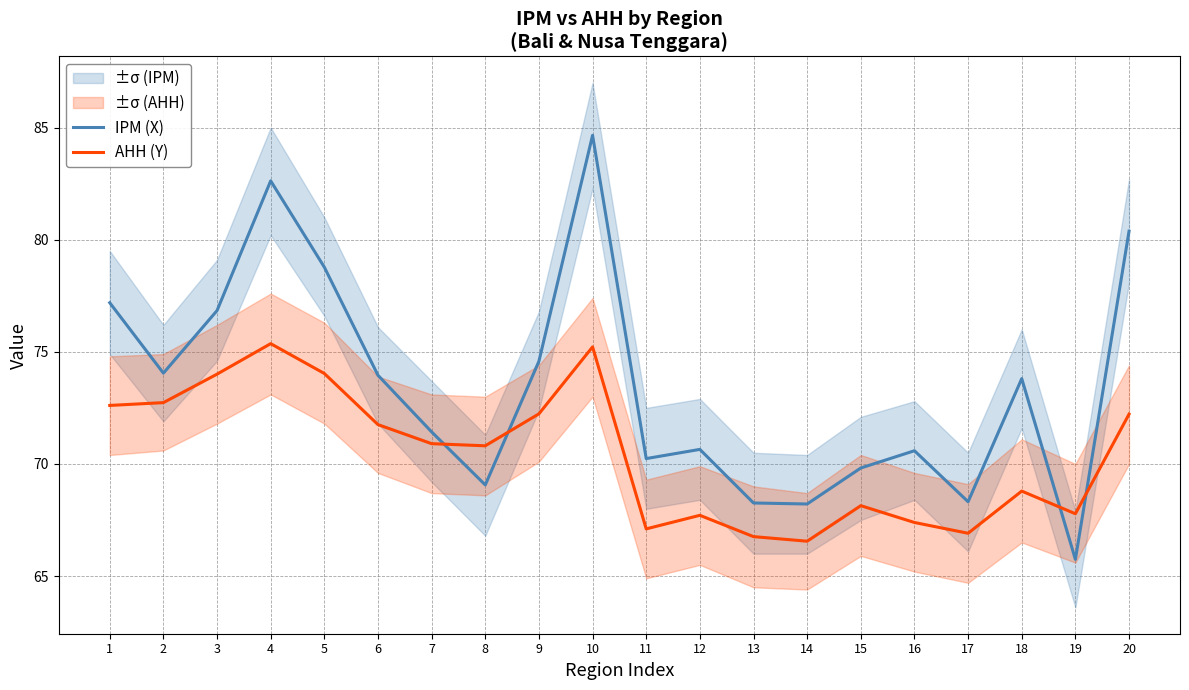

Reading right to left, transcribe all the data shown in this chart.

IPM (X): 80.4	65.7	73.8	68.3	70.6	69.8	68.2	68.3	70.7	70.2	84.7	74.6	69.1	71.4	74.0	78.8	82.6	76.8	74.0	77.2
AHH (Y): 72.2	67.8	68.8	66.9	67.4	68.1	66.6	66.8	67.7	67.1	75.2	72.2	70.8	70.9	71.8	74.0	75.4	74.0	72.7	72.6